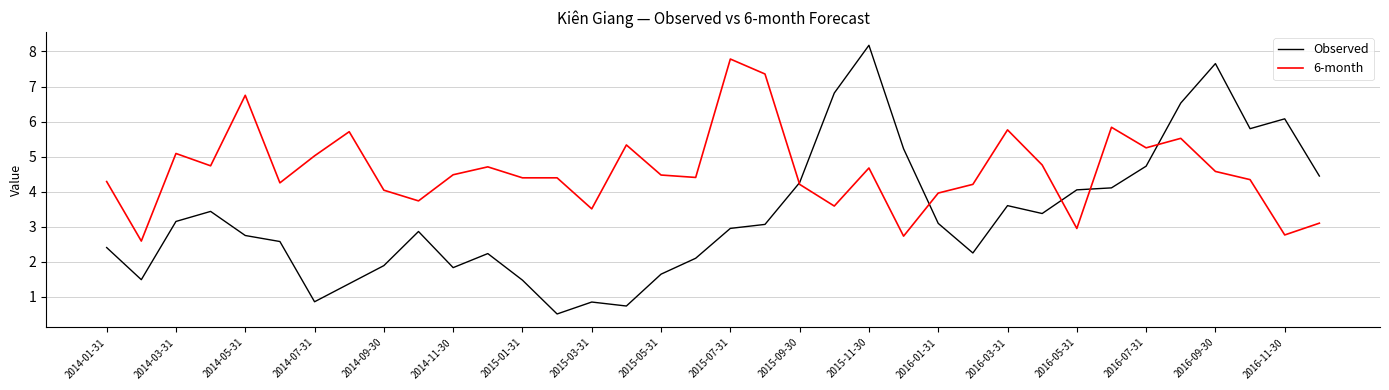

Which series has the largest total across all categories?

6-month